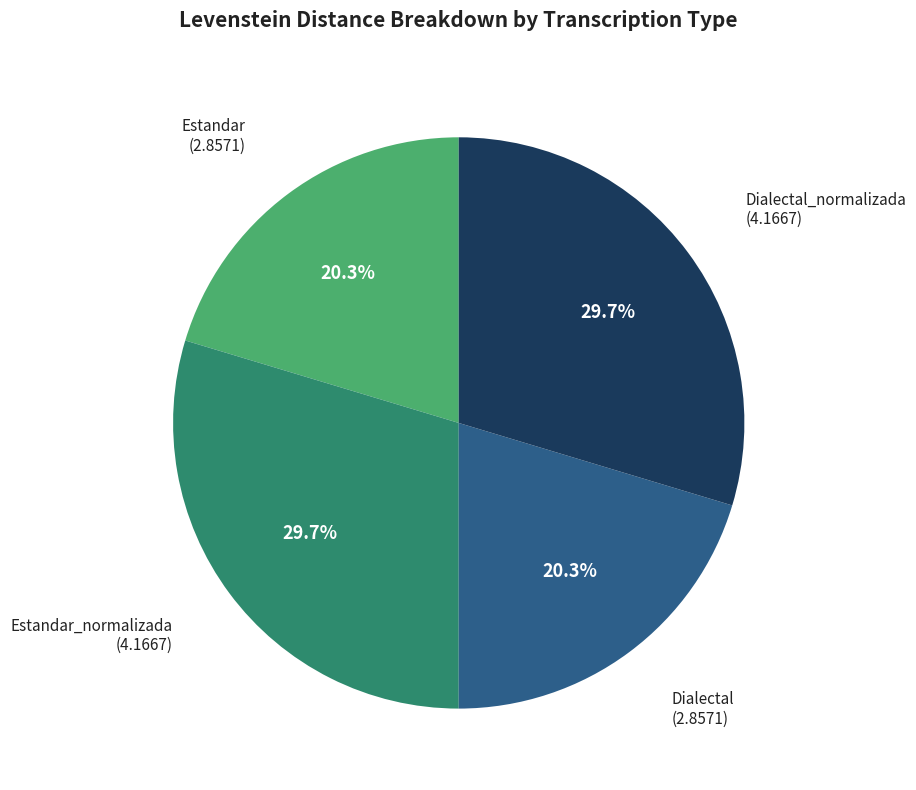

How many segments does this pie chart have?

4